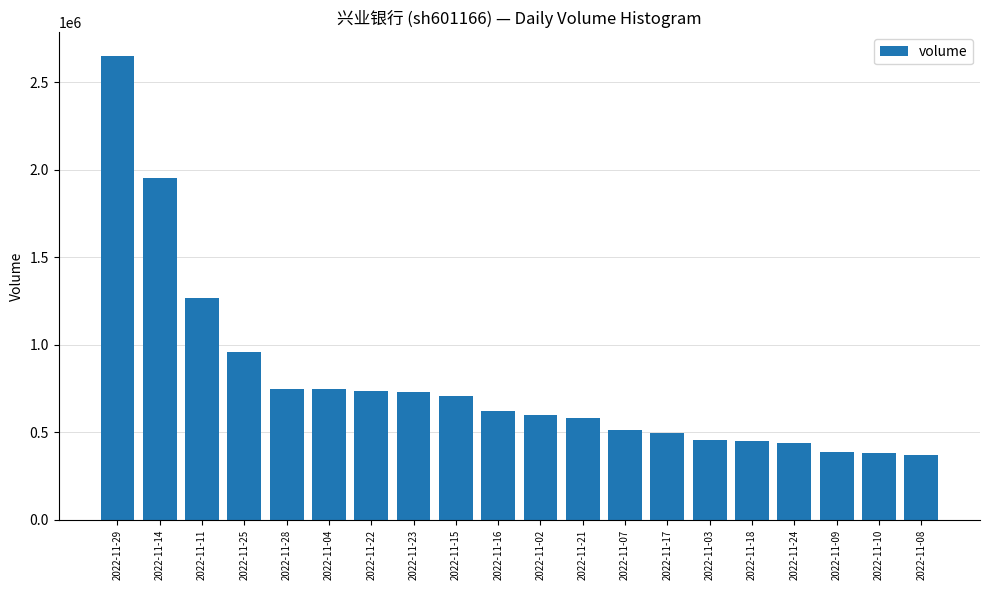

At which category does the chart reach its peak across all series?

2022-11-29